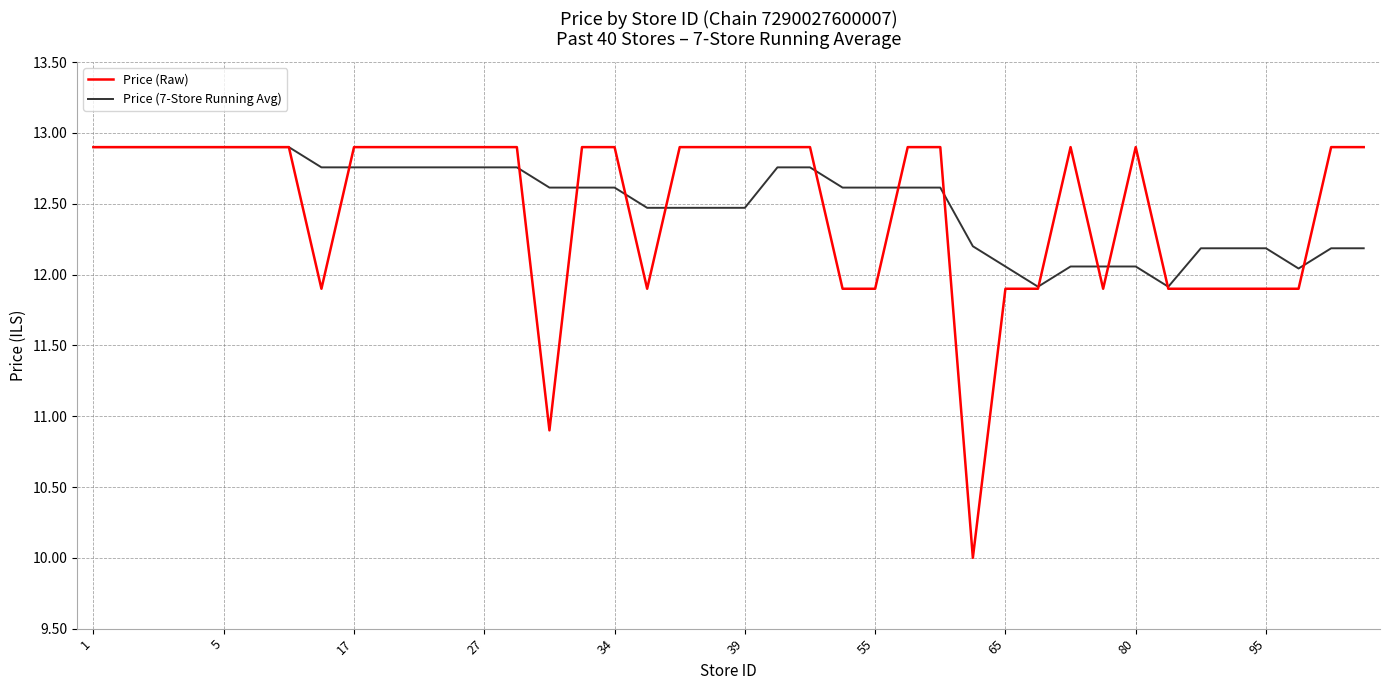

Which series has the largest range (max minus min)?

Price (Raw)